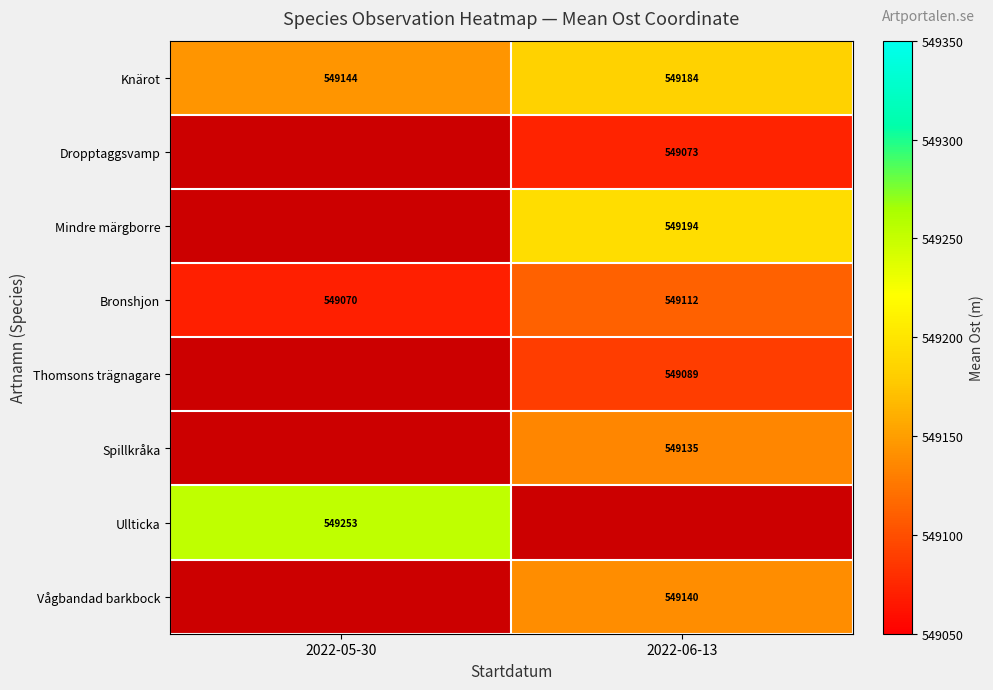

How many categories are shown in the chart?

2